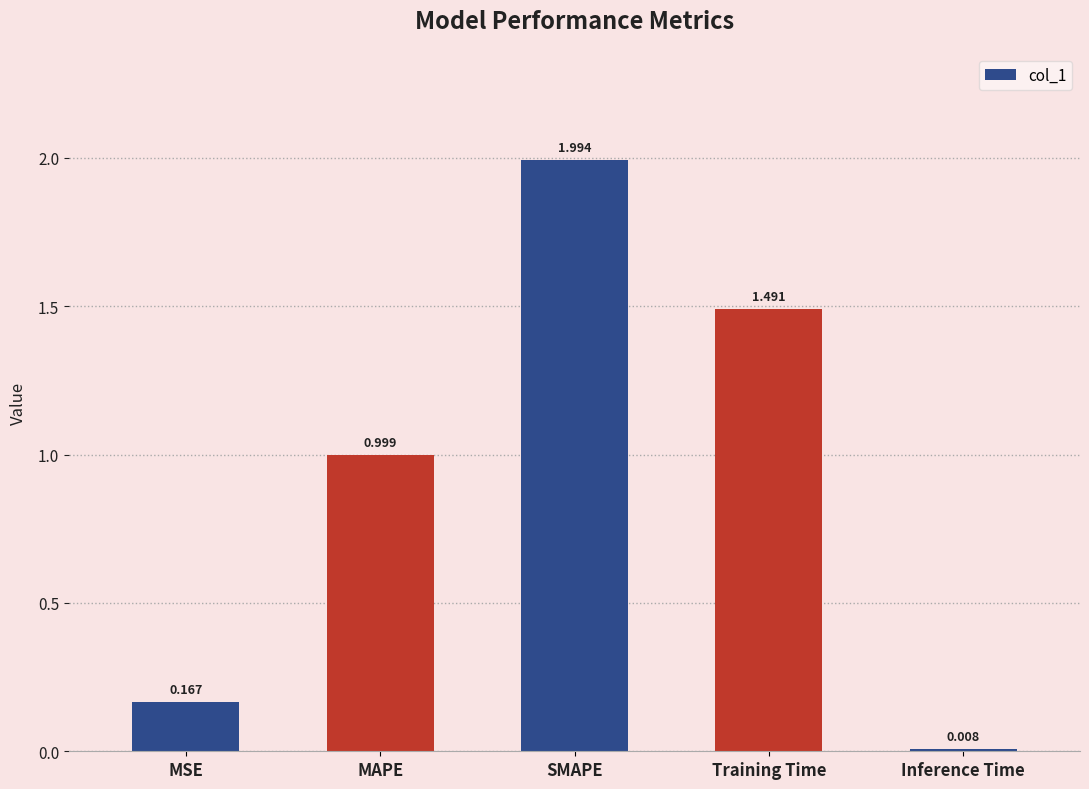

What position from the left is MAPE?

2